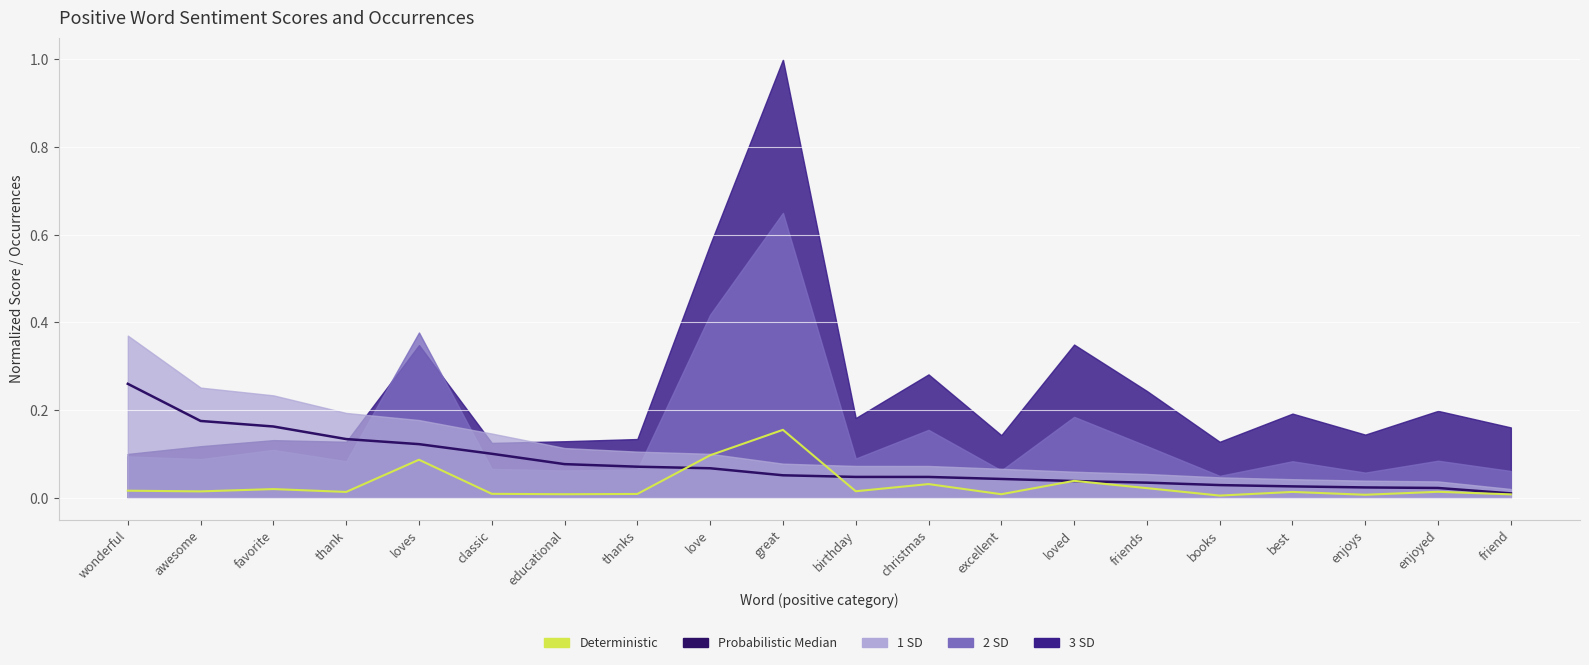

The Probabilistic Median series shows 0.0 at thanks. True or false?

False